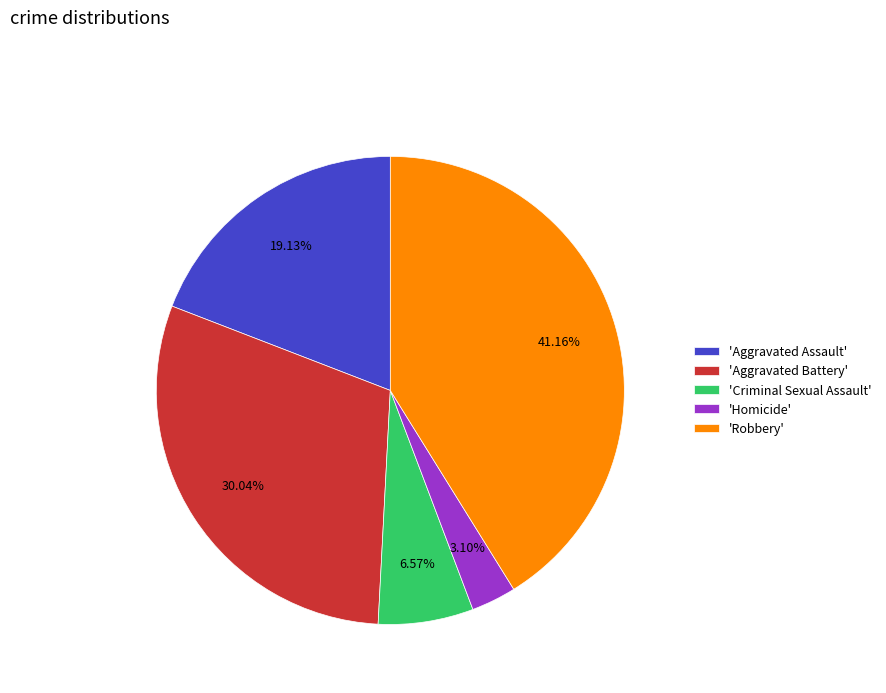

Count the number of slices in the pie.

5